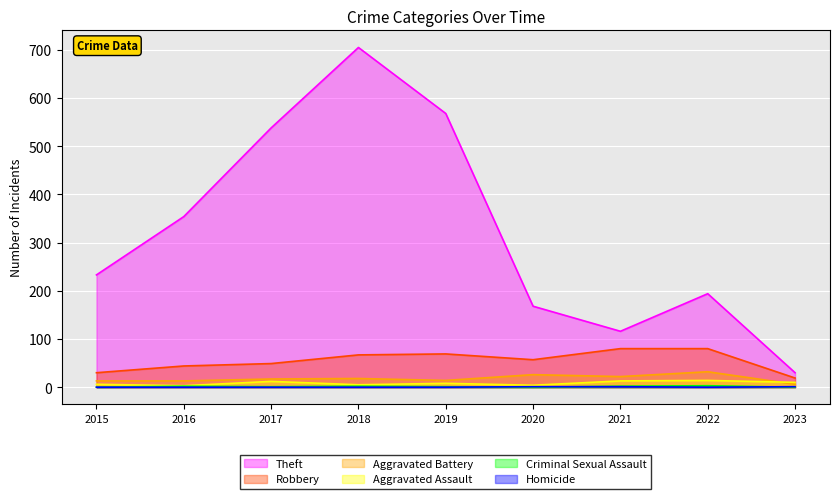

What is the value of the Aggravated Battery point at the 2nd from the left?

13